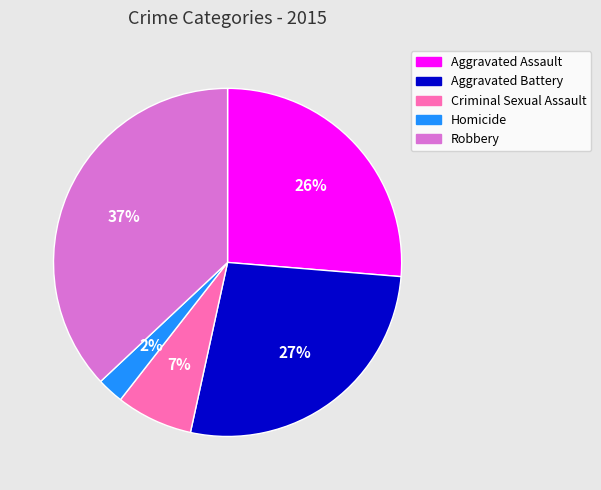

Does any single category account for the majority?

No